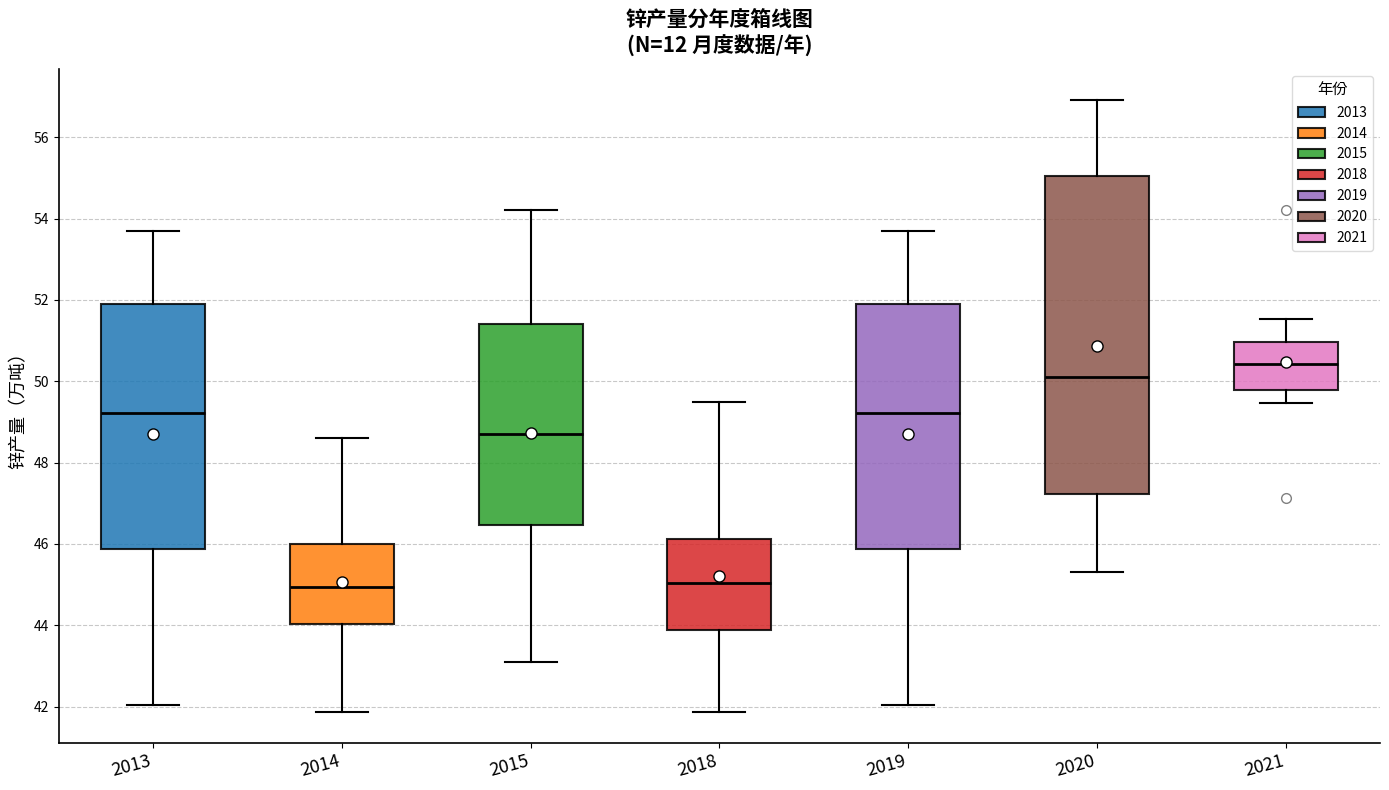

Reading left to right, transcribe this box plot: for each box, give where its median line is, the range the box spans, and where its two whiskers end, as read against the y-axis. The values are not printed on the chart, so give them approximately, as read against the axis.

2013: median 49.2, box 45.8 to 52.0, whiskers 42.0 to 53.8
2014: median 45.0, box 44.0 to 46.0, whiskers 41.8 to 48.6
2015: median 48.8, box 46.4 to 51.4, whiskers 43.2 to 54.2
2018: median 45.0, box 43.8 to 46.2, whiskers 41.8 to 49.6
2019: median 49.2, box 45.8 to 52.0, whiskers 42.0 to 53.8
2020: median 50.0, box 47.2 to 55.0, whiskers 45.4 to 57.0
2021: median 50.4, box 49.8 to 51.0, whiskers 49.4 to 51.6